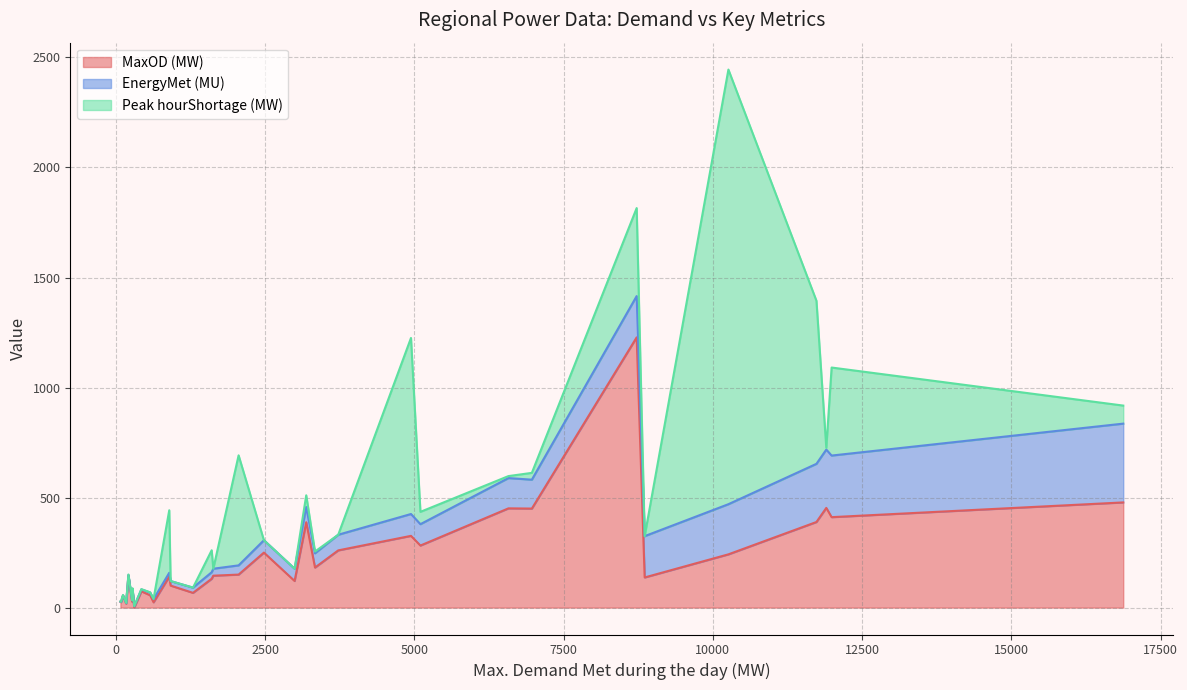

What are all the series names shown in the legend?

MaxOD (MW), EnergyMet (MU), Peak hourShortage (MW)